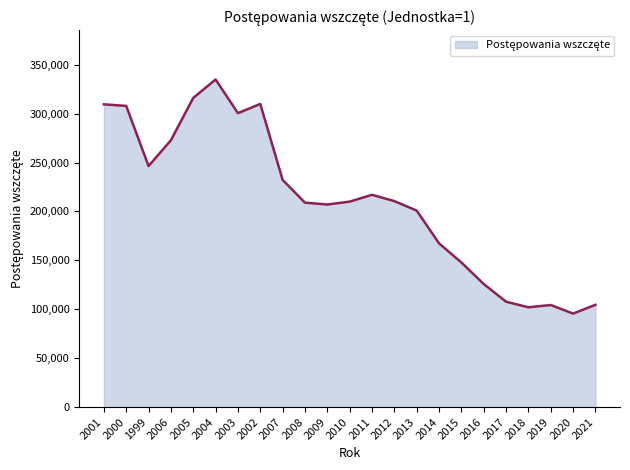

What is the difference between the values at 1999 and 2005?

69612